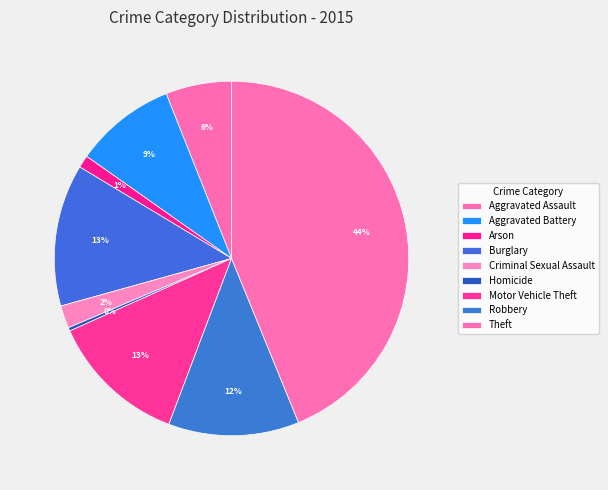

The Criminal Sexual Assault slice represents 2% of the pie. True or false?

True